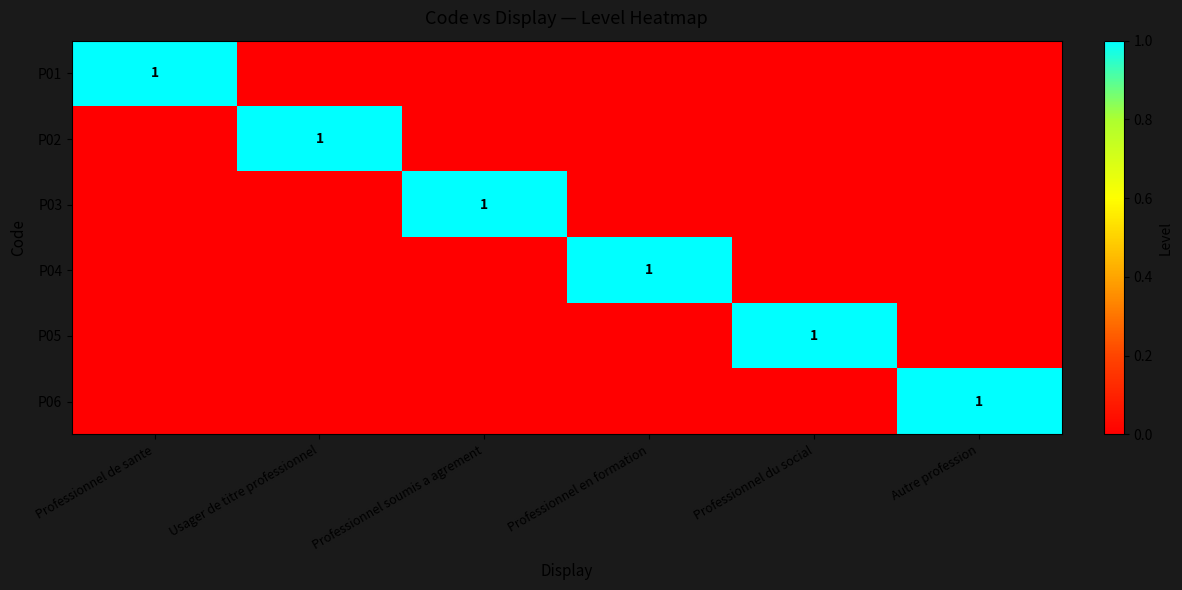

At which category is the sum across all series the highest?

Professionnel de sante